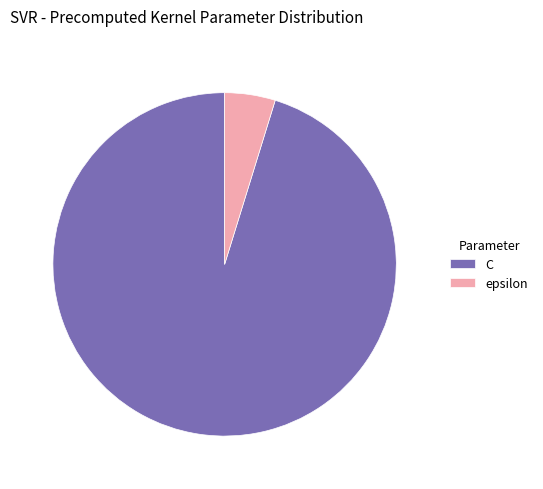

Rank the categories by value from highest to lowest.

C, epsilon